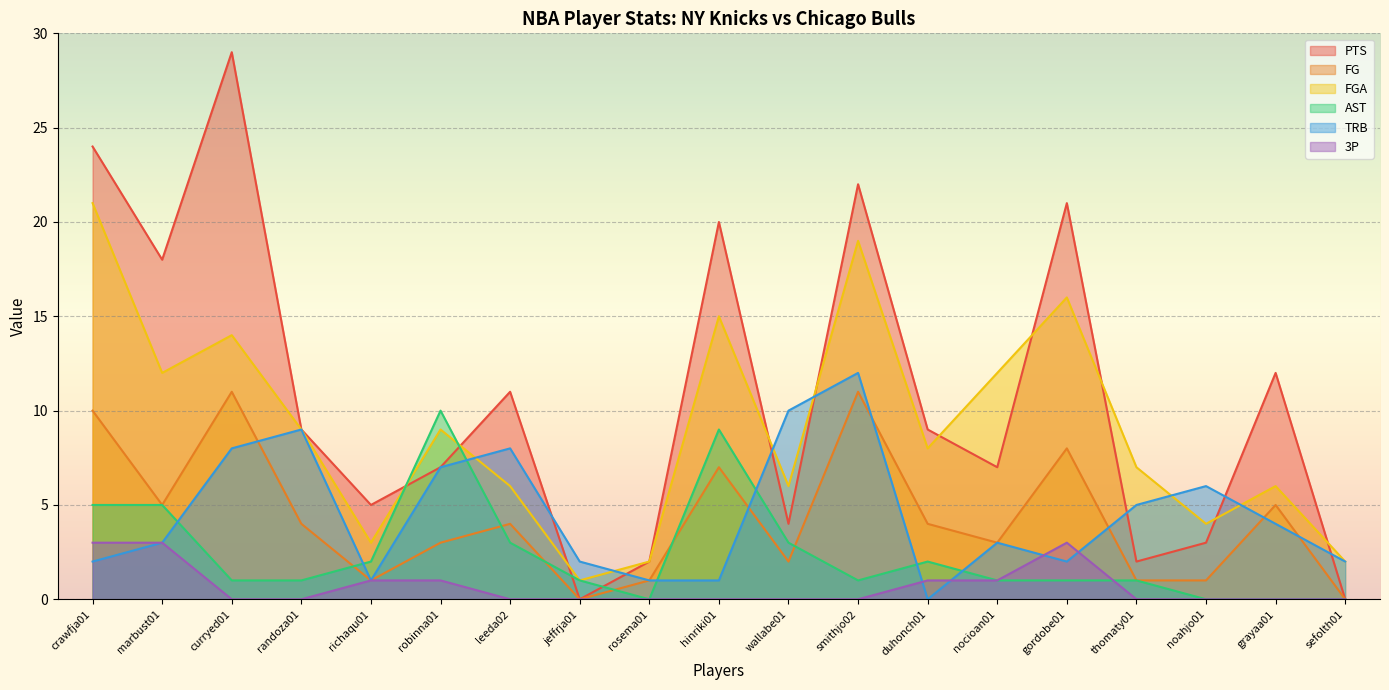

What is the value of the FG point at the 4th from the left?

4